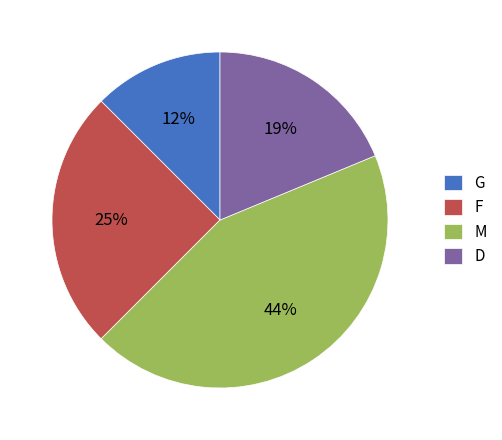

True or false: D accounts for 19% of the total.

True